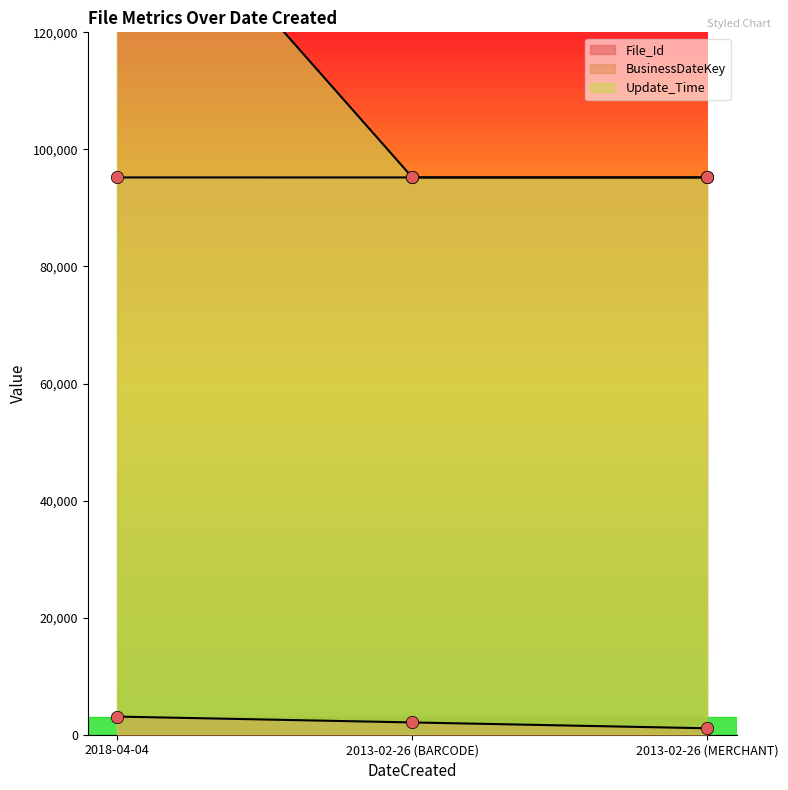

At which category is the sum across all series the highest?

2018-04-04